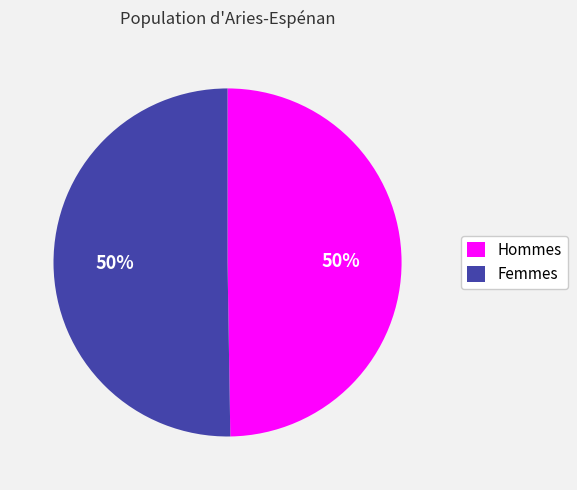

Do Hommes and Femmes together represent more than half of the pie?

Yes